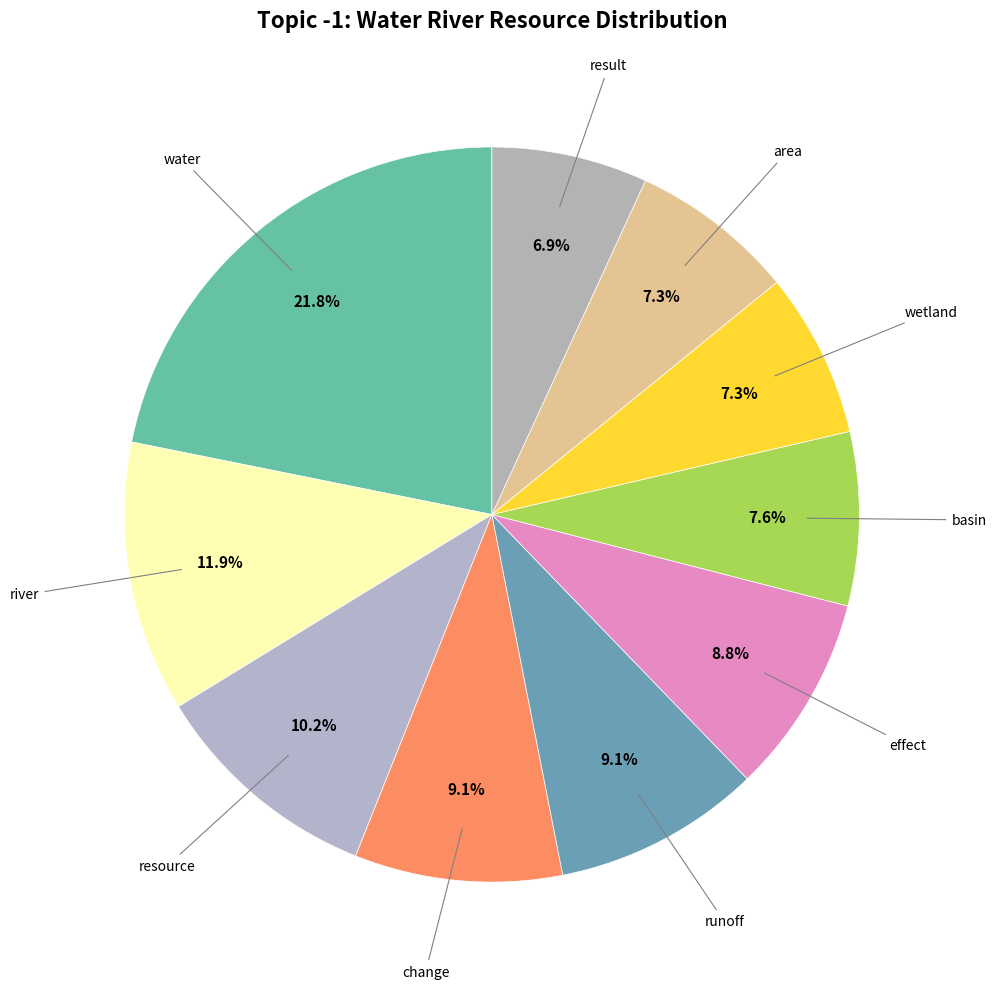

Is there a majority slice in this chart?

No